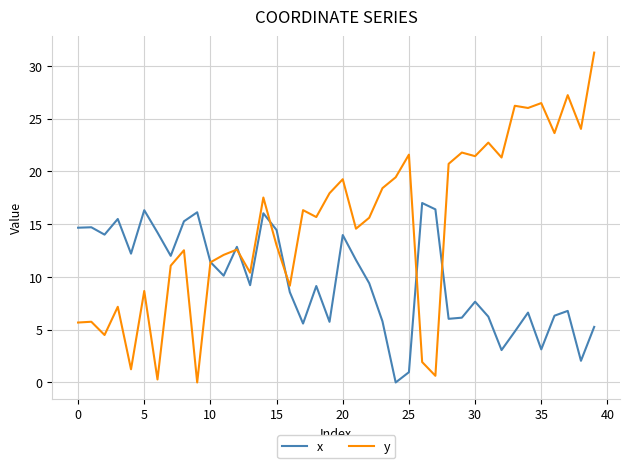

List the series in order of their overall mean, lowest first.

x, y